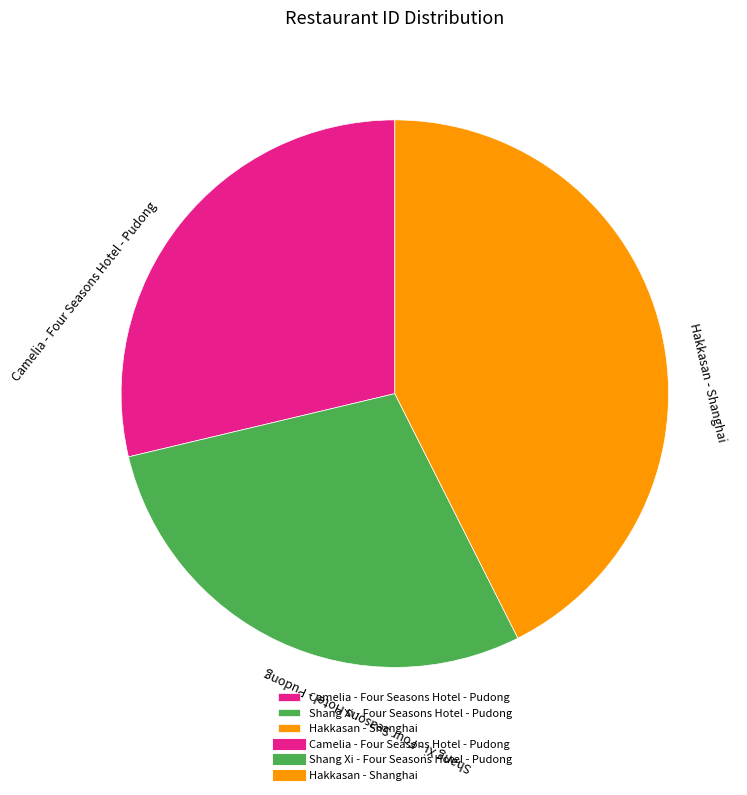

True or false: Camelia - Four Seasons Hotel - Pudong accounts for 35% of the total.

False